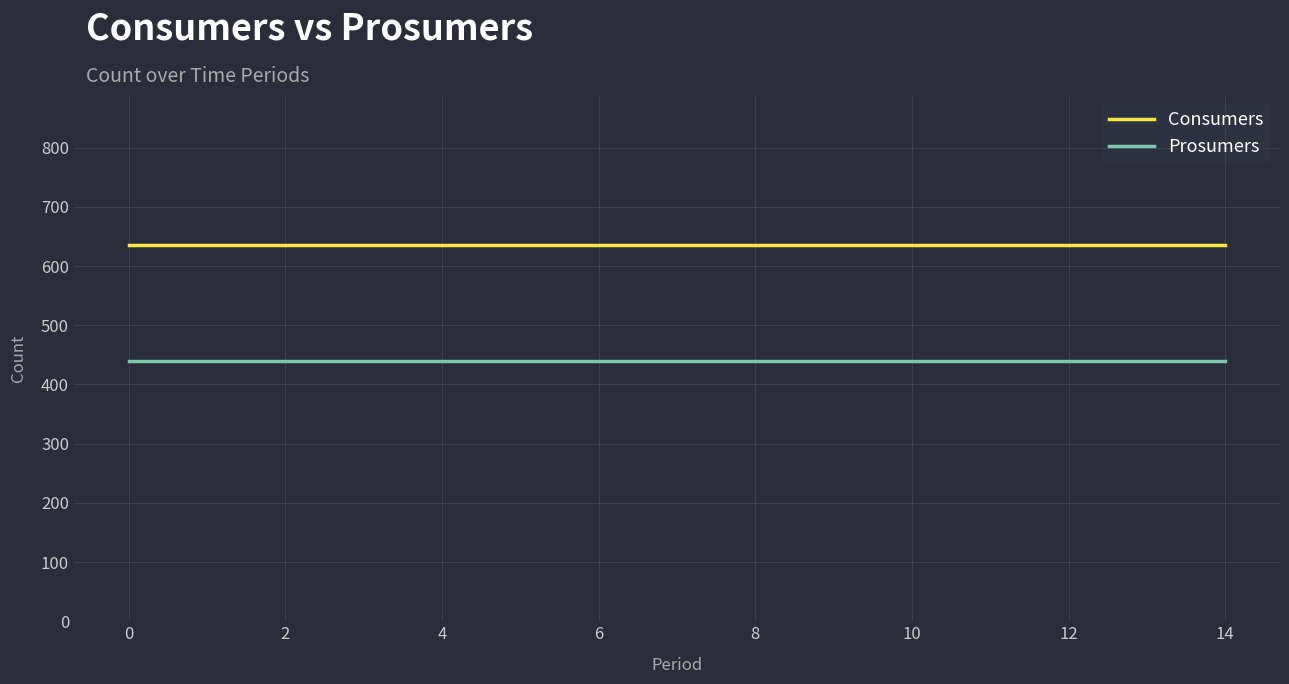

What is the sum of all Consumers values?

9525